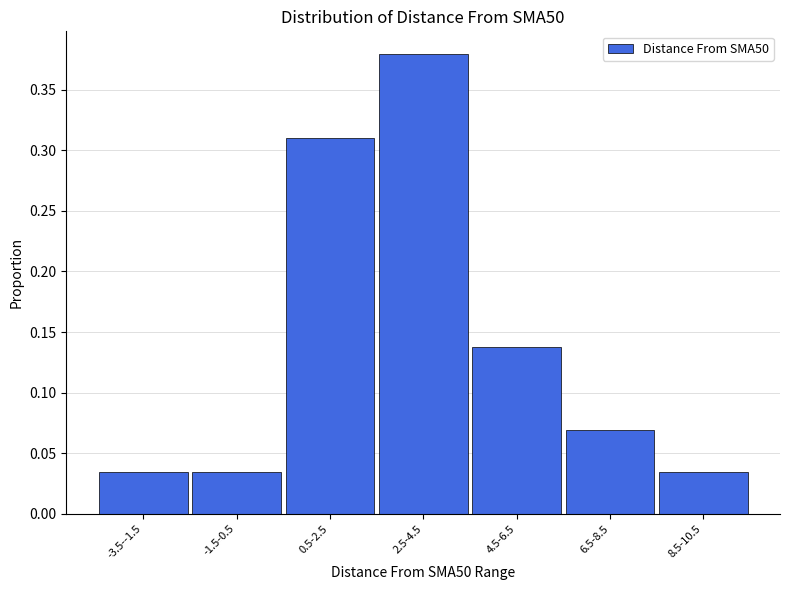

What is the sum of all values?

1.0